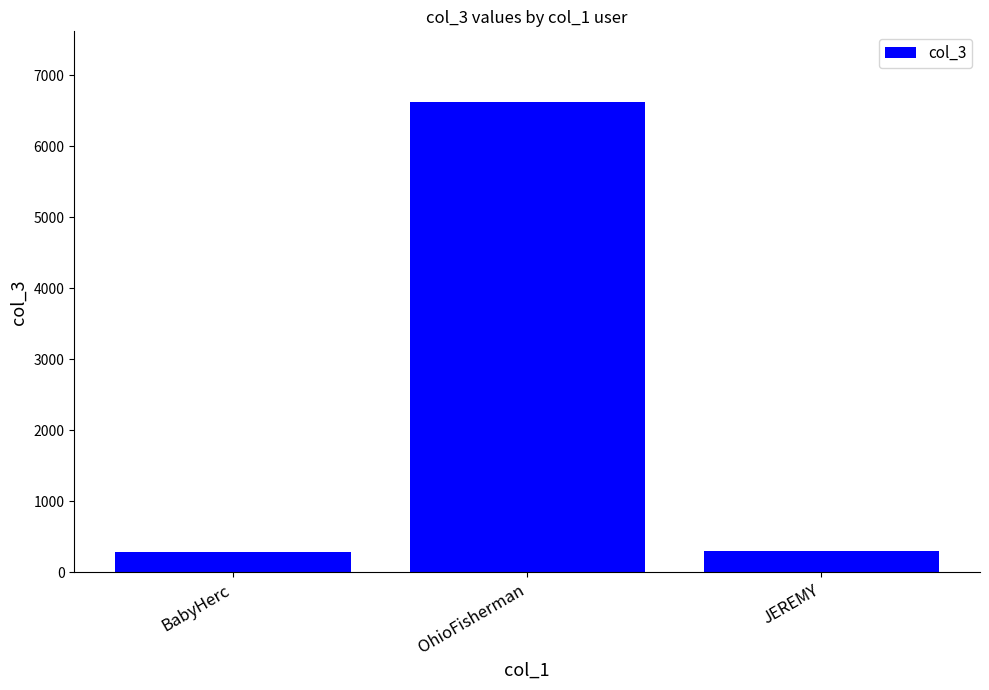

What is the difference between the maximum and minimum values?

6338